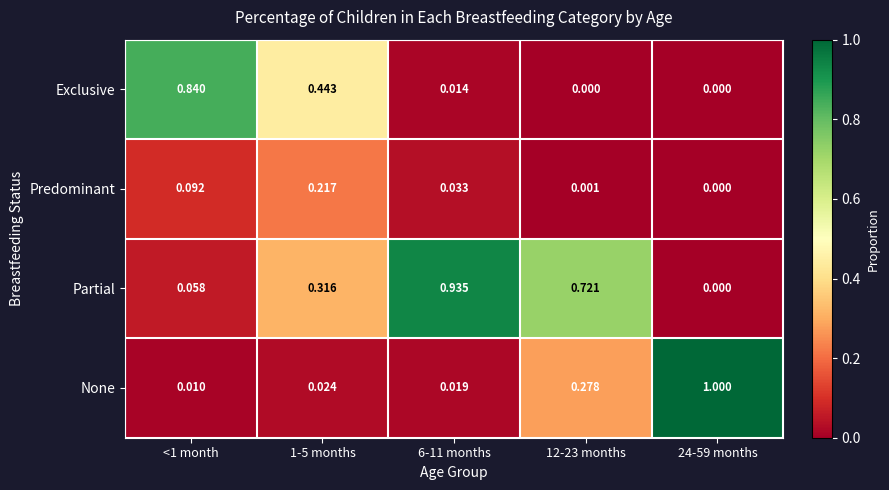

Between 12-23 months and 24-59 months, which series saw the biggest shift?

None